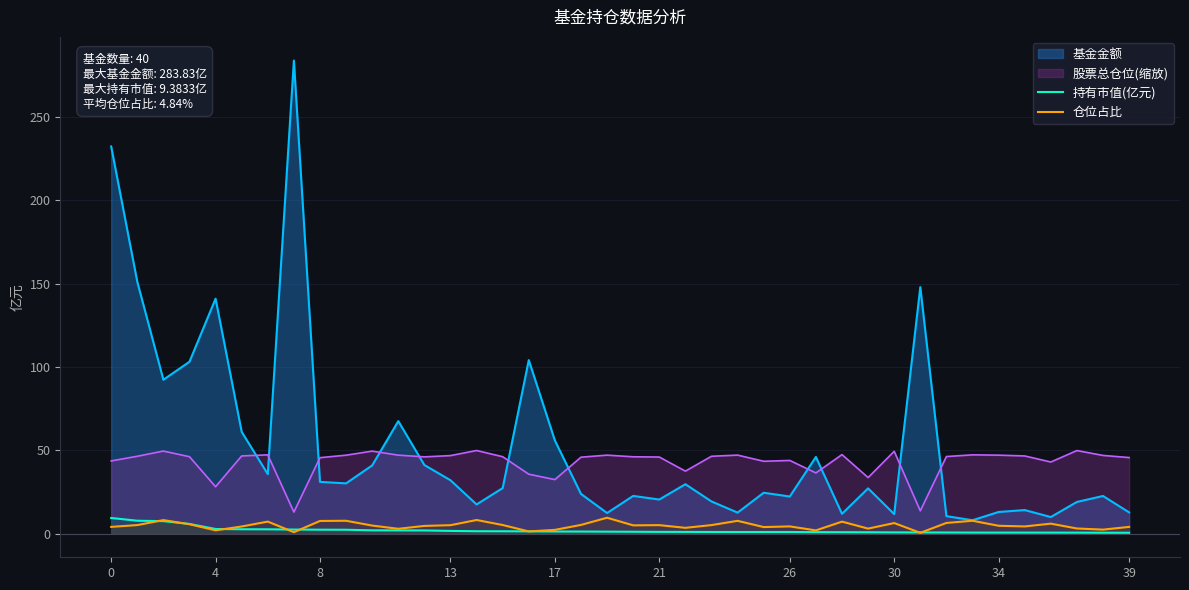

What is the sum of the 仓位占比 values at 34 and 8?

12.3